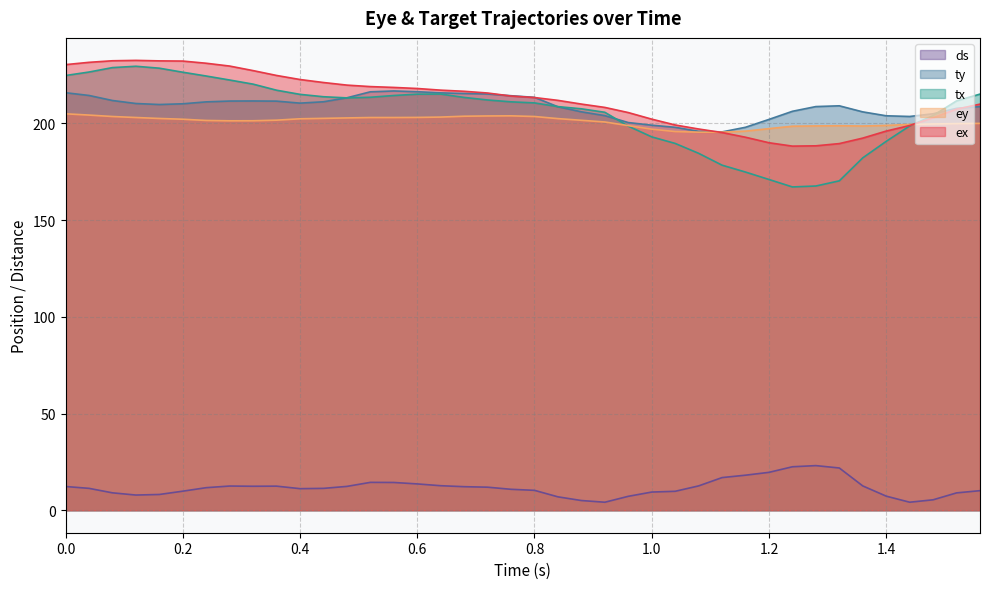

Which label corresponds to the largest value in the chart?

0.12